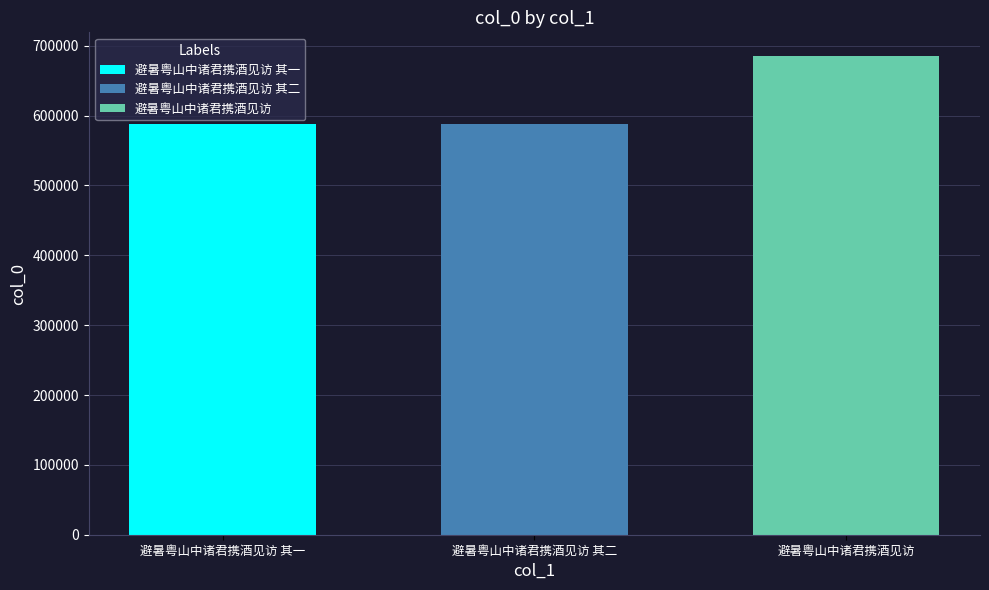

List the labels in order of 避暑粤山中诸君携酒见访 value, smallest first.

避暑粤山中诸君携酒见访 其二